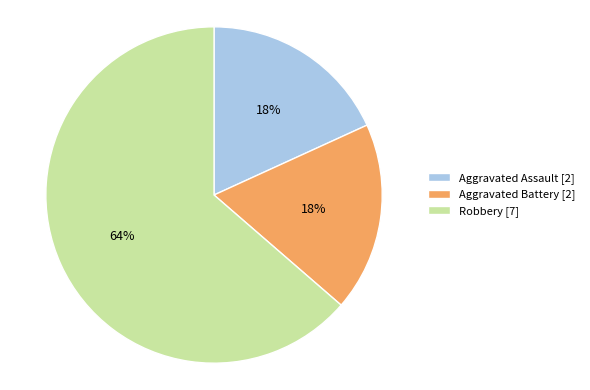

Do Aggravated Battery [2] and Aggravated Assault [2] together represent more than half of the pie?

No